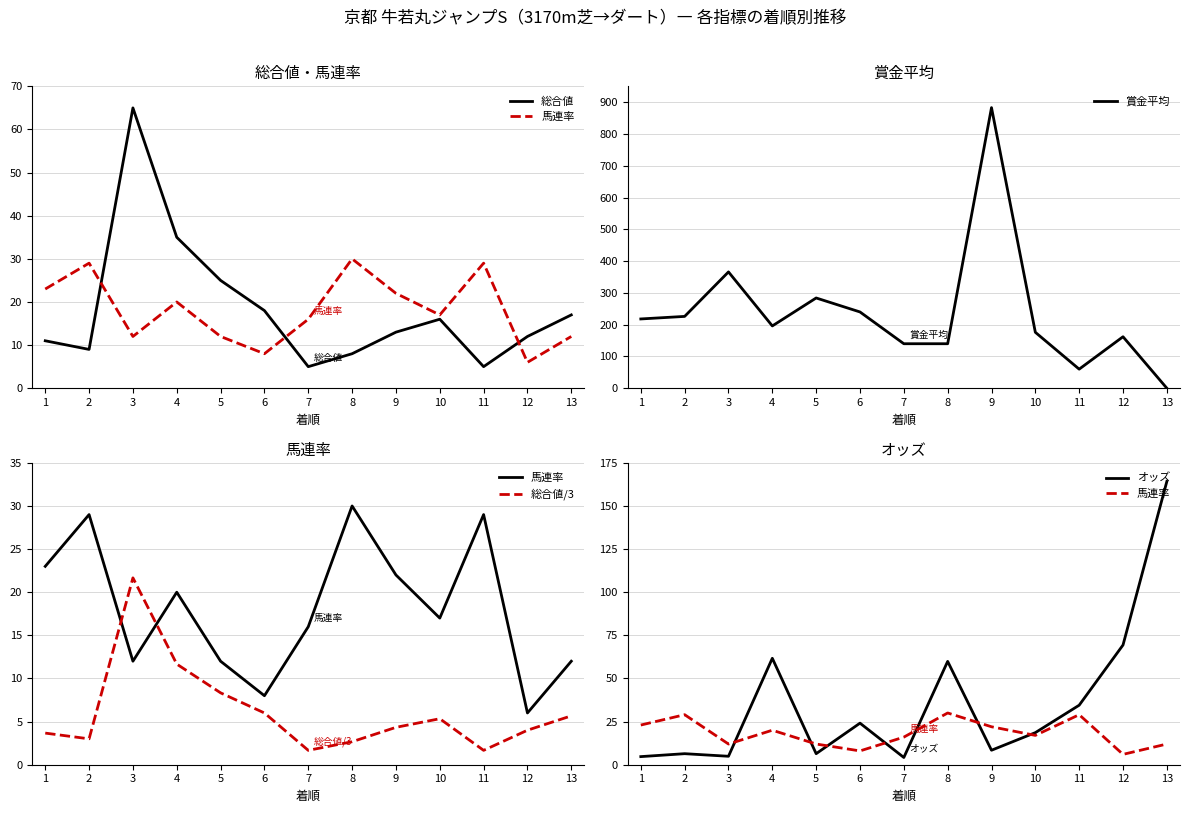

Reading right to left, extract all data points from this chart.

総合値: 17.0	12.0	5.0	16.0	13.0	8.0	5.0	18.0	25.0	35.0	65.0	9.0	11.0
馬連率: 12.0	6.0	29.0	17.0	22.0	30.0	16.0	8.0	12.0	20.0	12.0	29.0	23.0
賞金平均: 0.0	162.0	60.0	176.0	883.0	140.0	140.0	240.0	284.0	196.0	366.0	226.0	218.0
総合値/3: 5.7	4.0	1.7	5.3	4.3	2.7	1.7	6.0	8.3	11.7	21.7	3.0	3.7
オッズ: 164.2	69.4	34.5	18.6	8.4	59.9	4.2	24.1	6.4	61.7	4.9	6.4	4.7